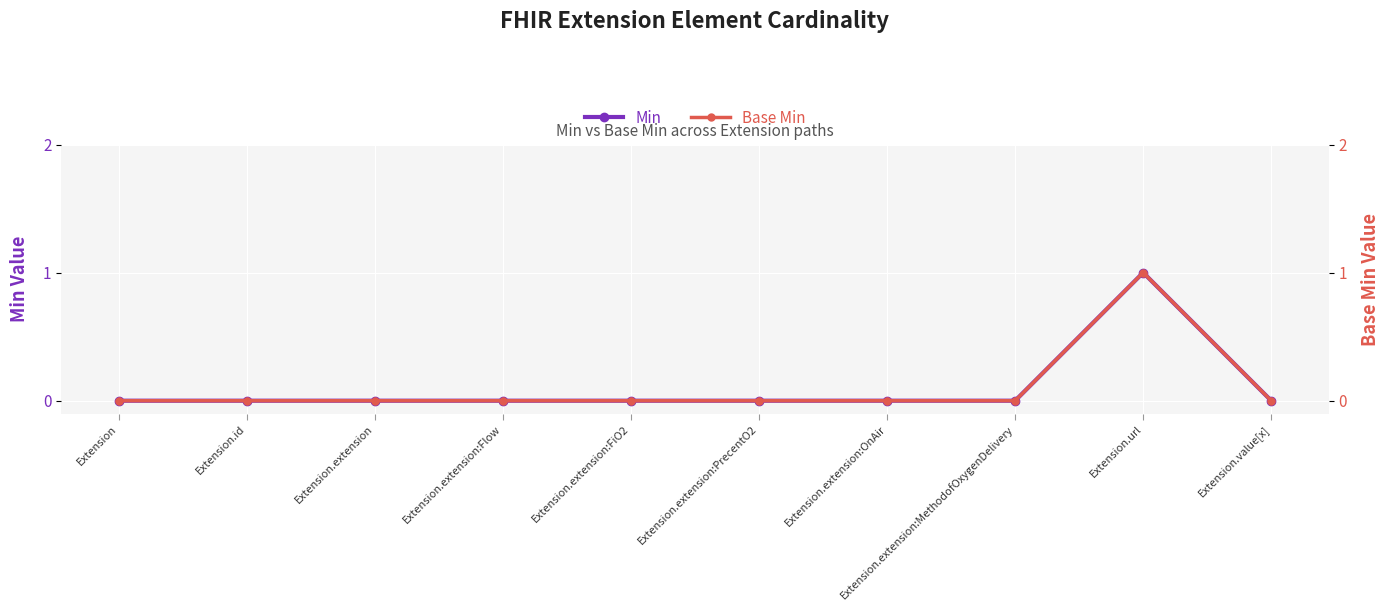

At which category is the sum across all series the highest?

Extension.url